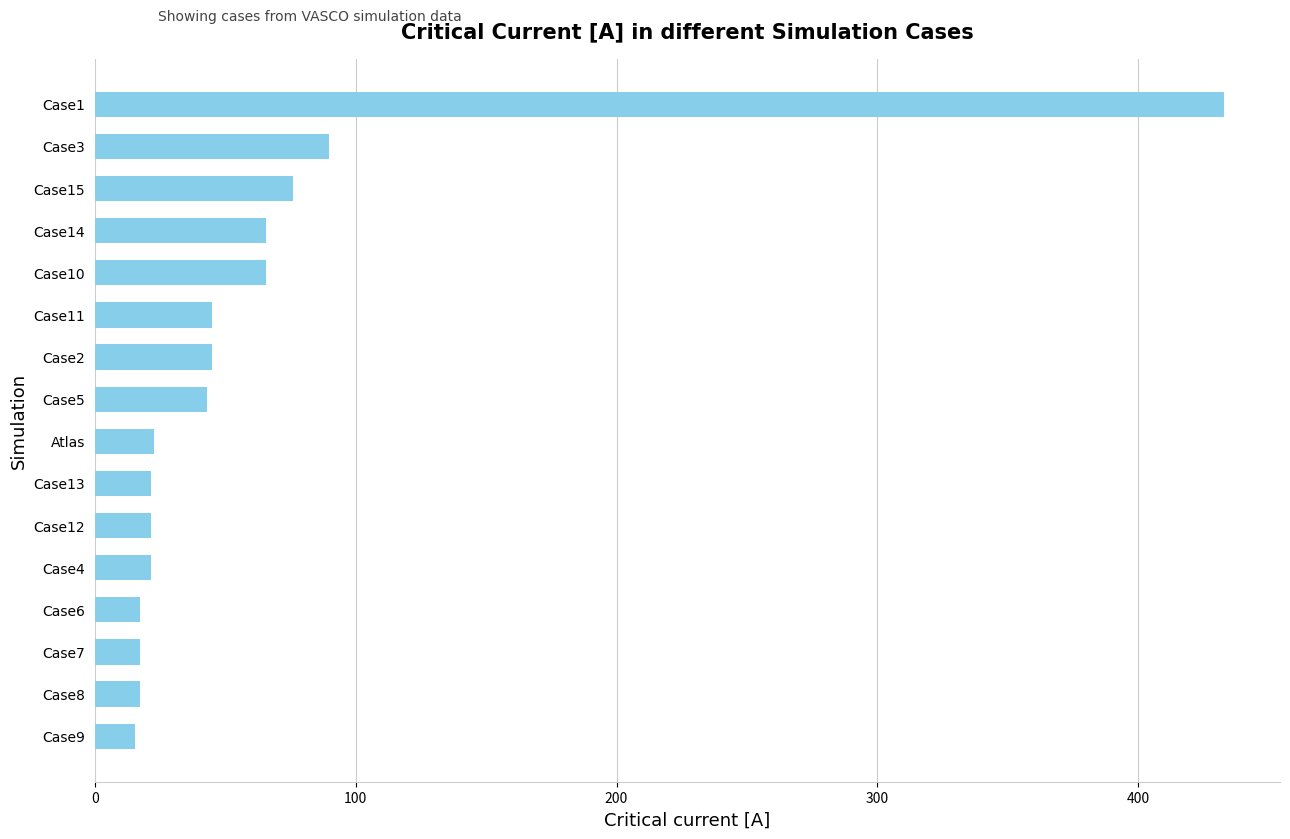

What is the difference between the maximum and second lowest values?

415.7